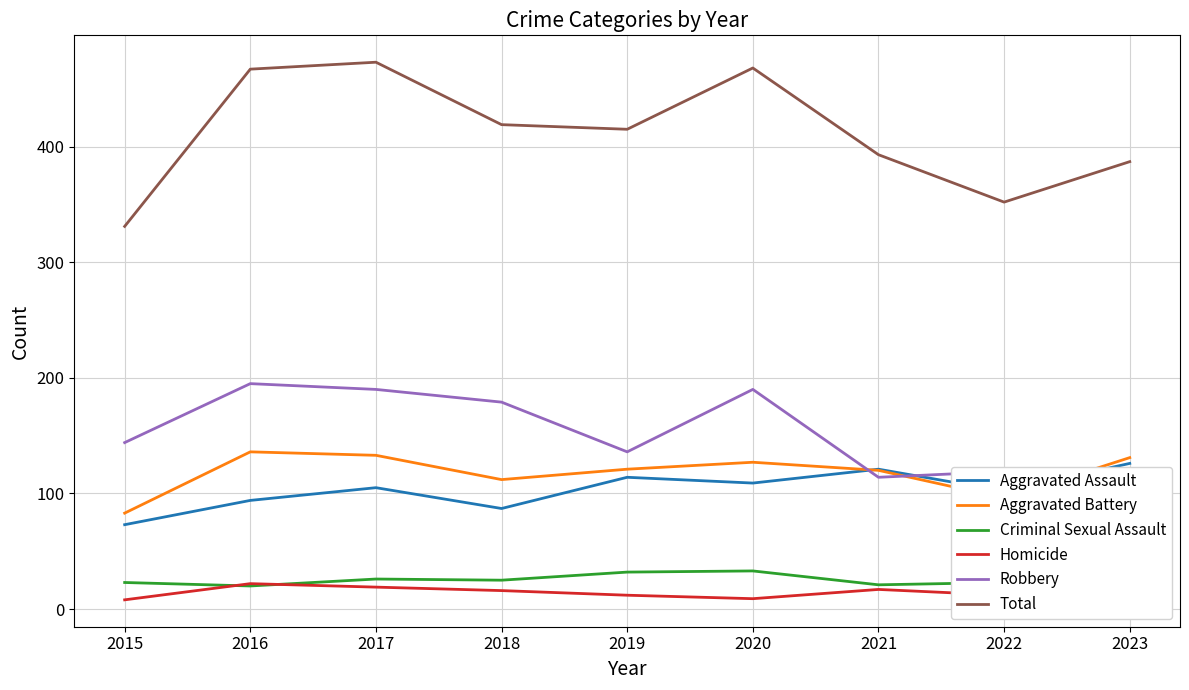

How many interior local peaks does the Total series have?

2